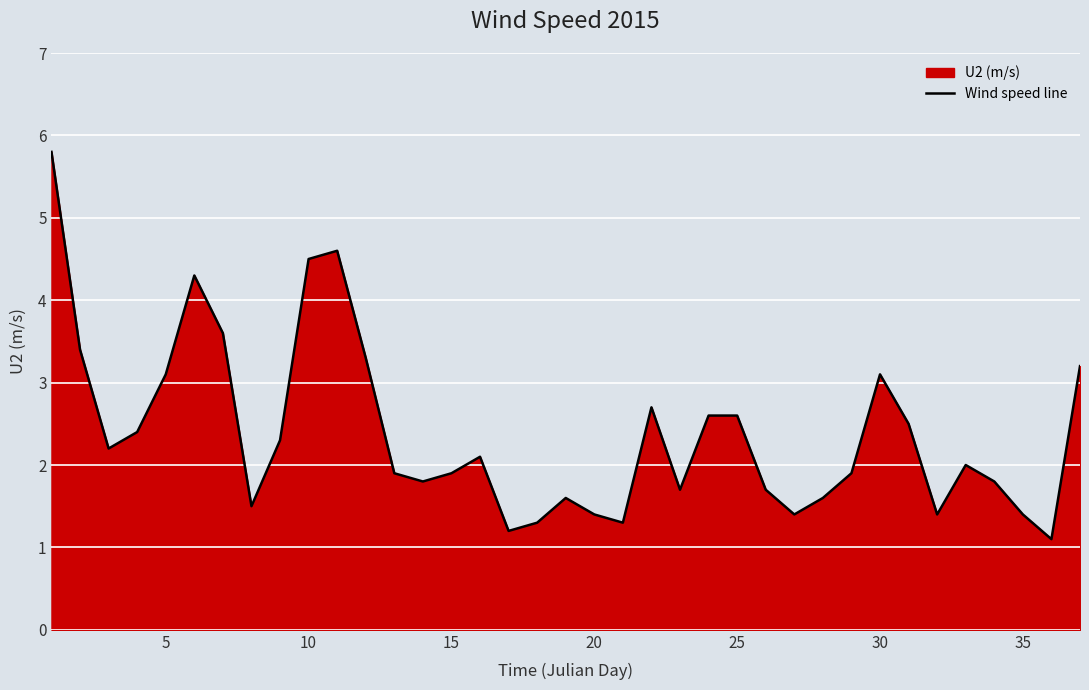

What is the difference between the second highest and second lowest values?

3.4